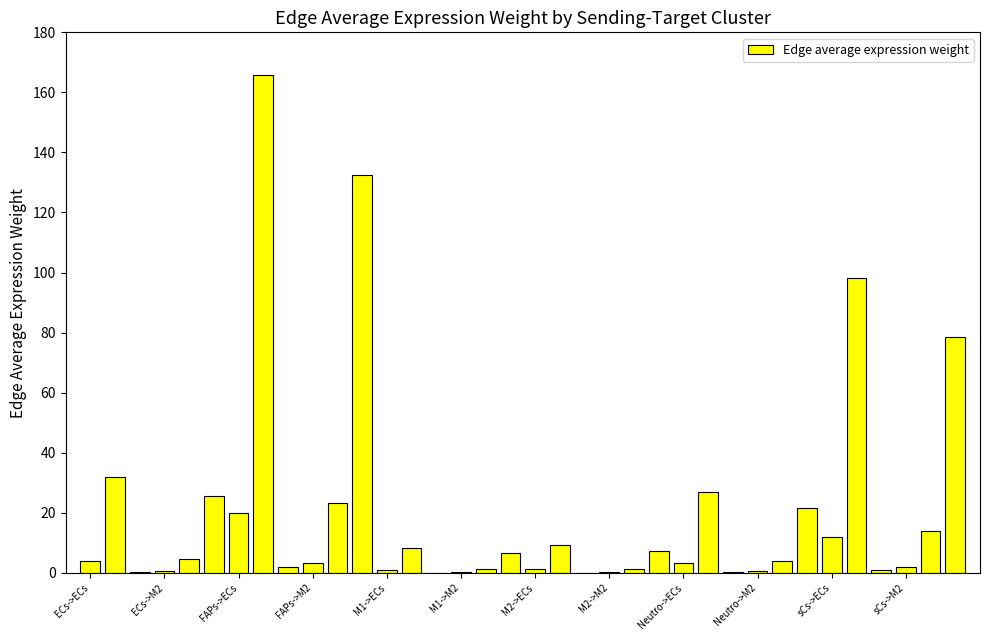

What is the sum of all values?

711.3